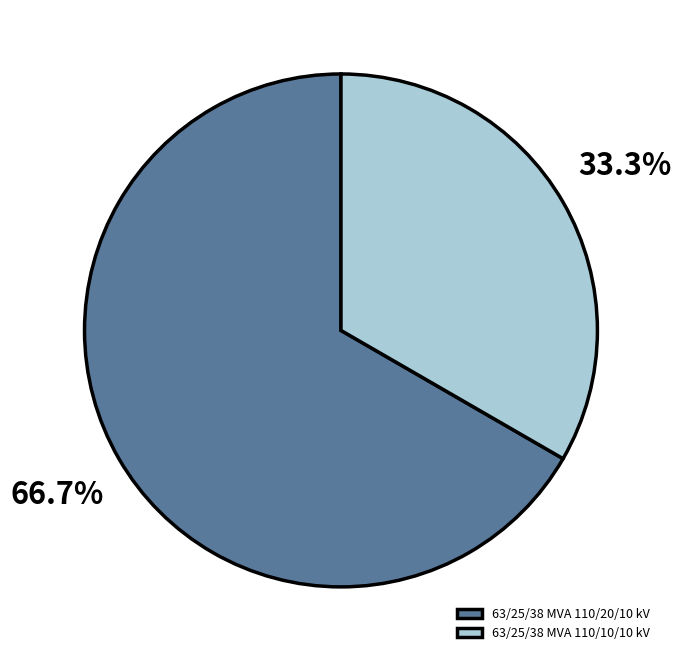

Approximately how many times larger is the value at 63/25/38 MVA 110/10/10 kV compared to 63/25/38 MVA 110/20/10 kV?

0.5